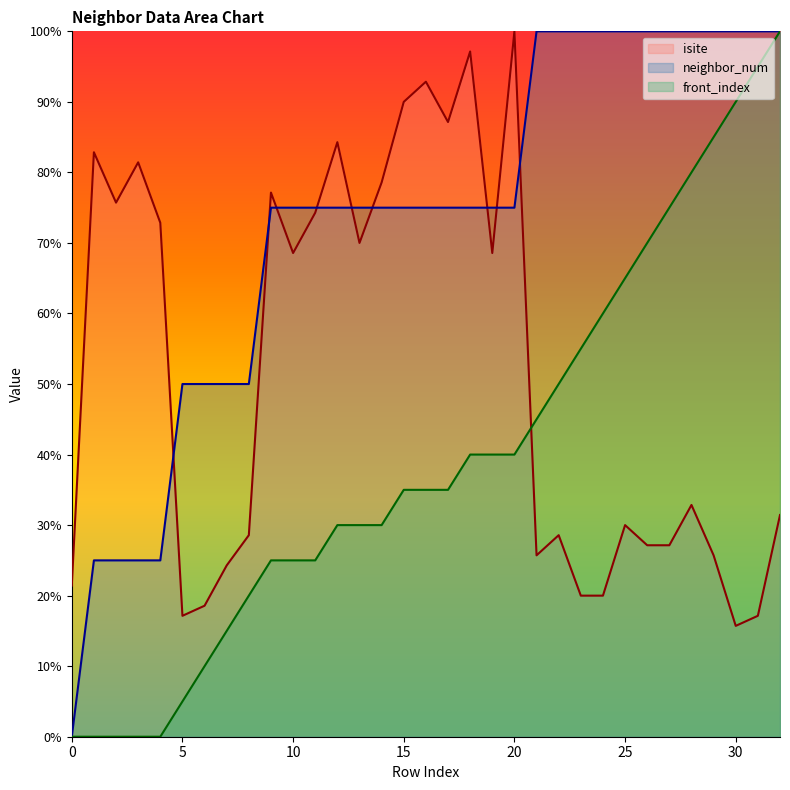

Rank the series by their average value, from lowest to highest.

front_index, isite, neighbor_num